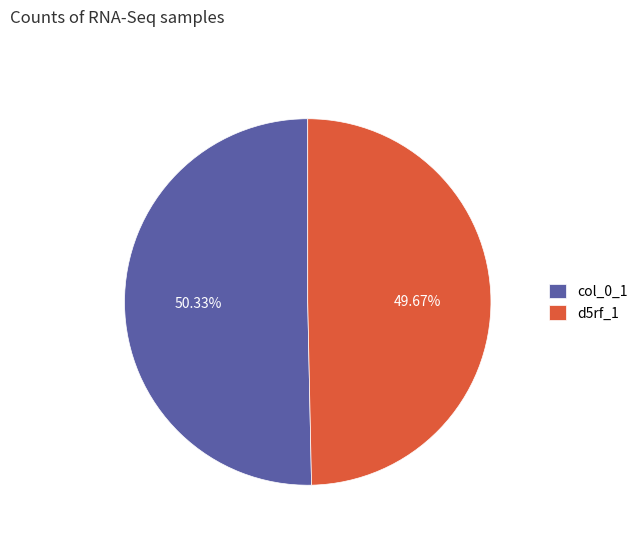

Rank the categories by value from lowest to highest.

d5rf_1, col_0_1